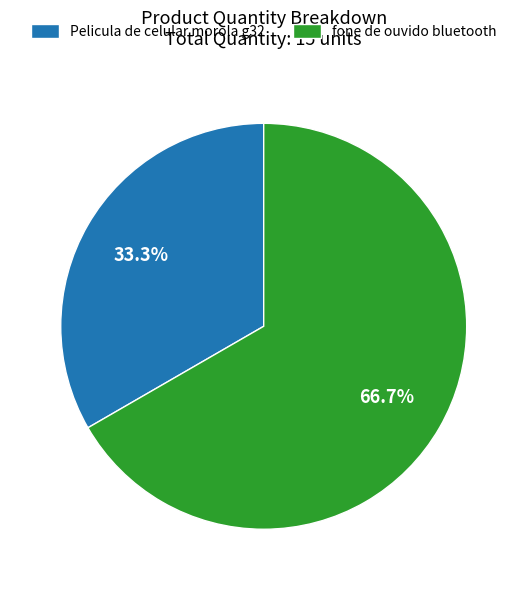

Do Pelicula de celular morola g32 and fone de ouvido bluetooth together represent more than half of the pie?

Yes